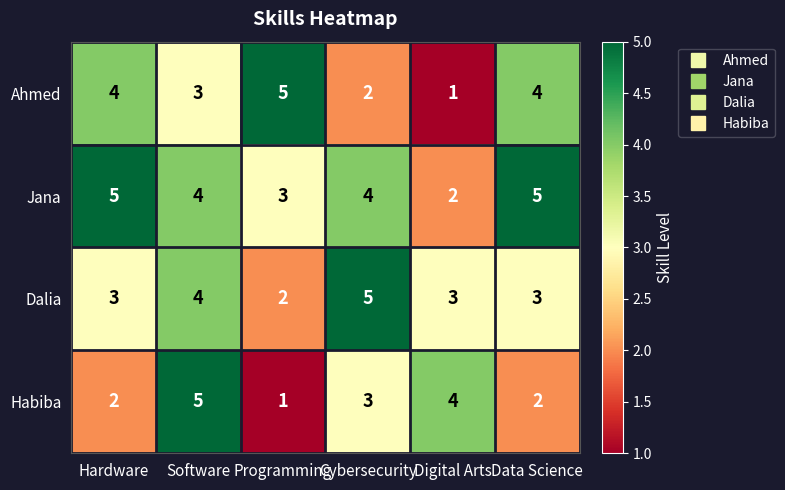

Between Hardware and Programming, which series saw the biggest shift?

Jana